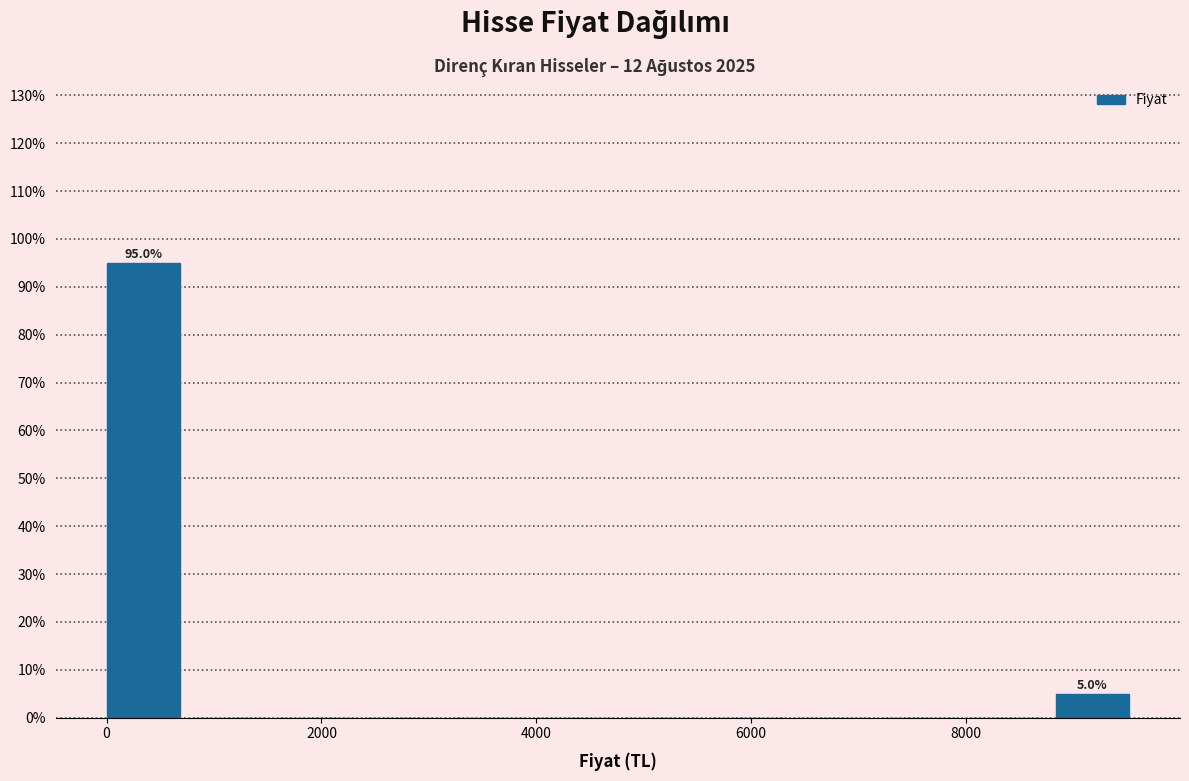

Over which range of the x-axis is the bar tallest?

0 to 800